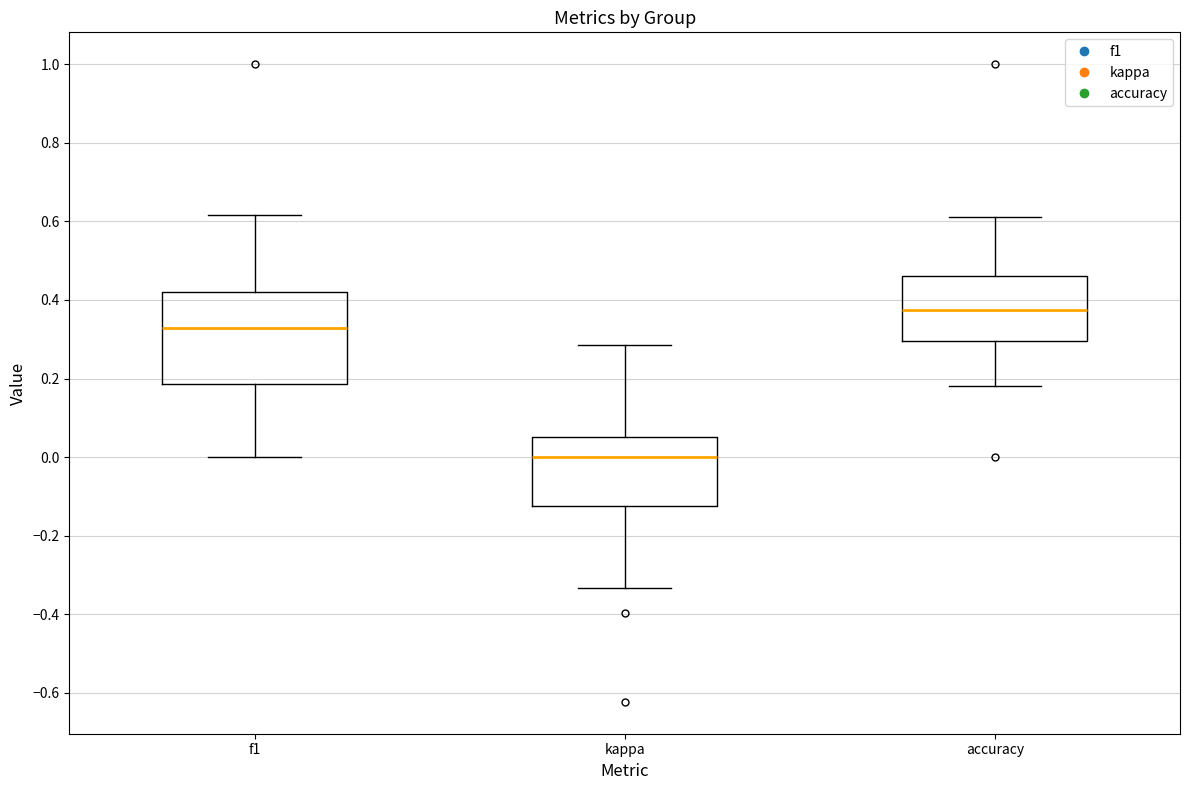

Where does the lower whisker of the box for f1 end on the y-axis? The values are not printed on the chart, so give them approximately, as read against the axis.

0.00